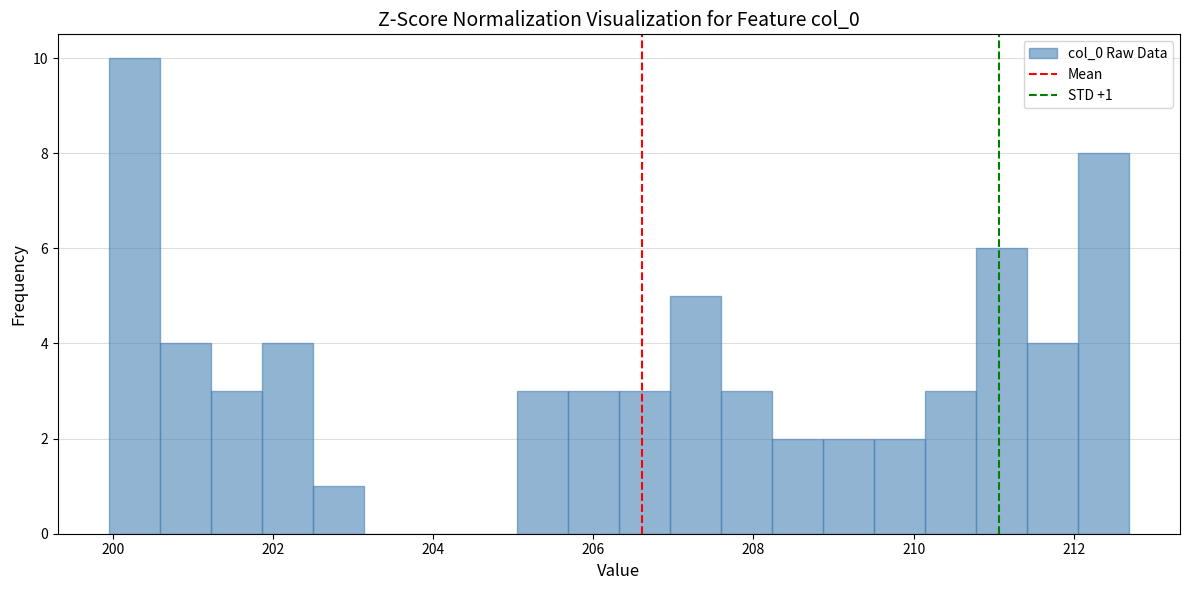

Around what value on the x-axis is the tallest bar? Give the approximate position of its centre, as read against the axis.

200.2